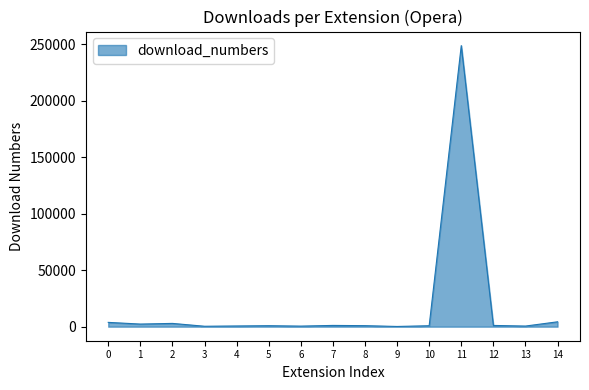

How many series are shown in this chart?

1